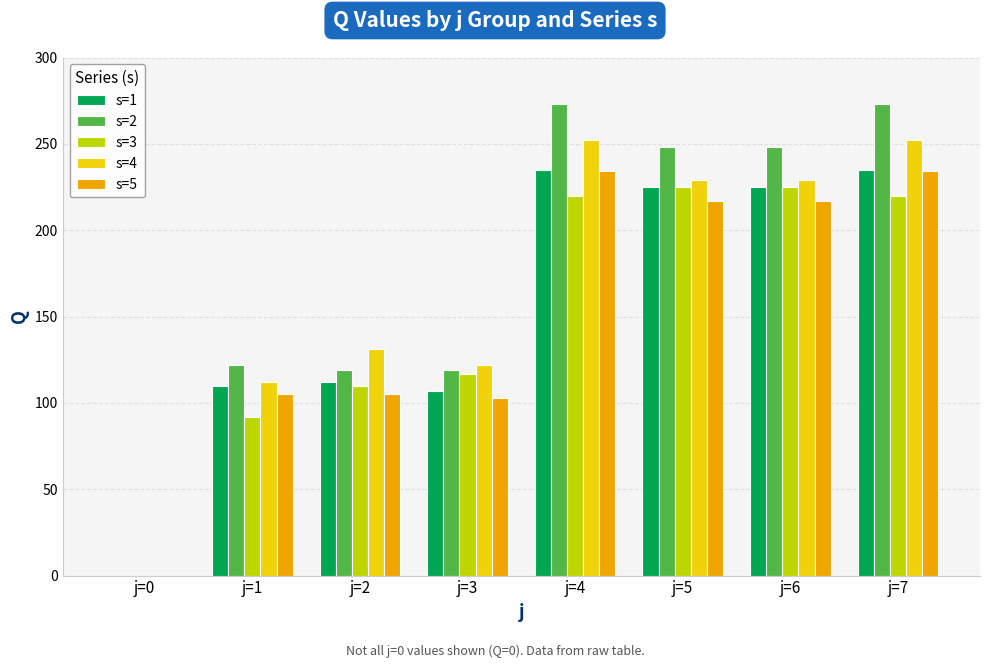

Are the bars grouped side by side (vs. stacked)?

Yes